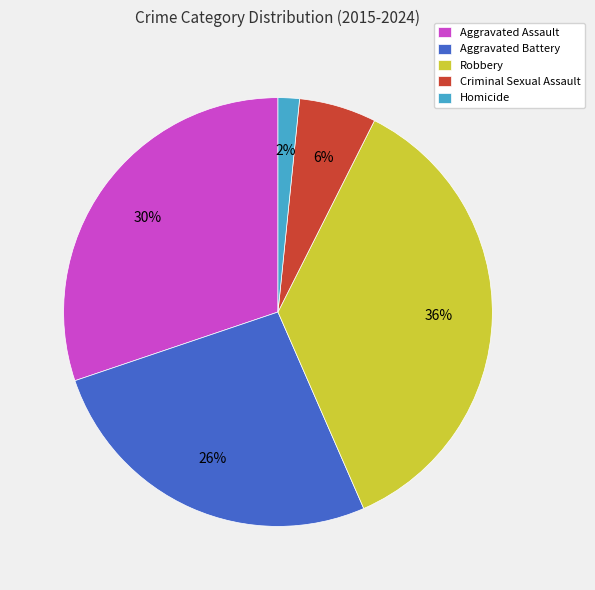

The Aggravated Battery slice represents 26% of the pie. True or false?

True